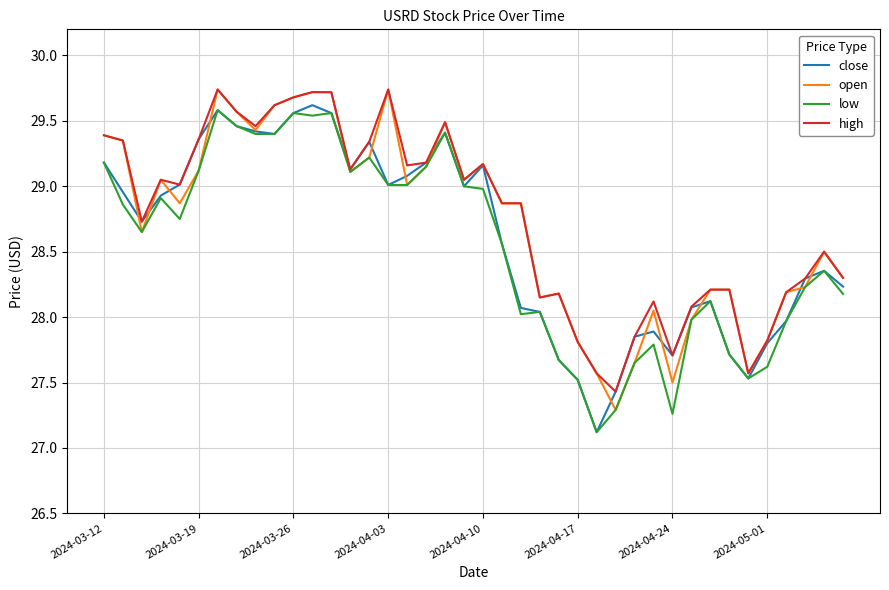

What is the smallest value displayed?

27.1